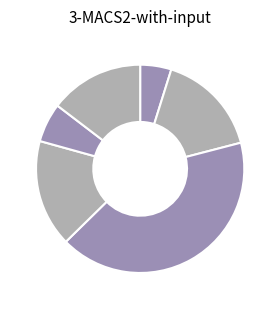

How many slices are in this pie chart?

6